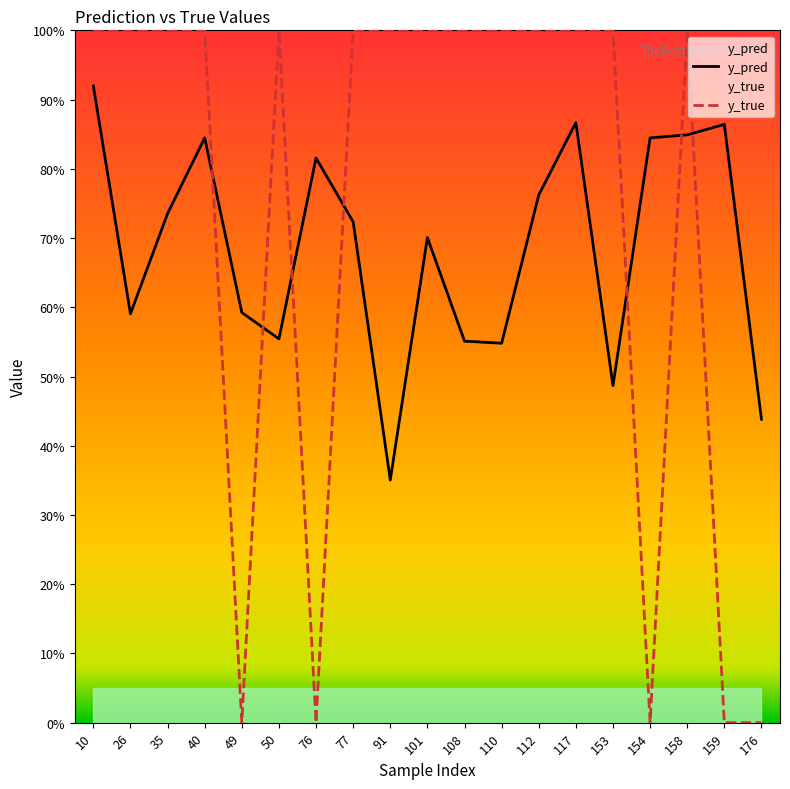

What is the sum of the y_true values at 26 and 40?

2.0